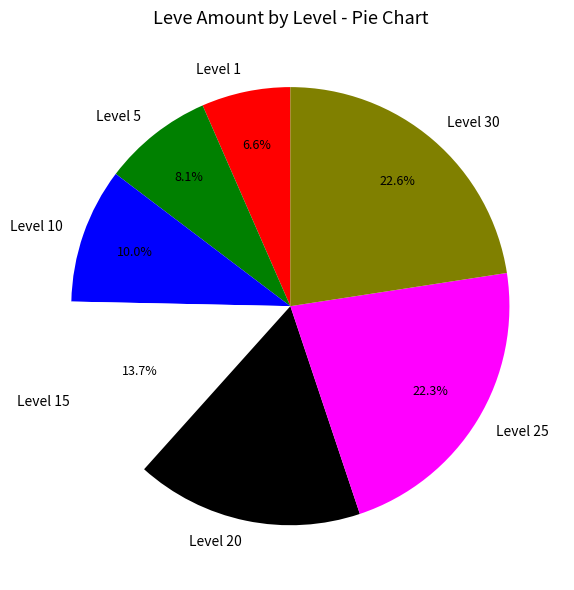

The Level 5 slice represents 8% of the pie. True or false?

True